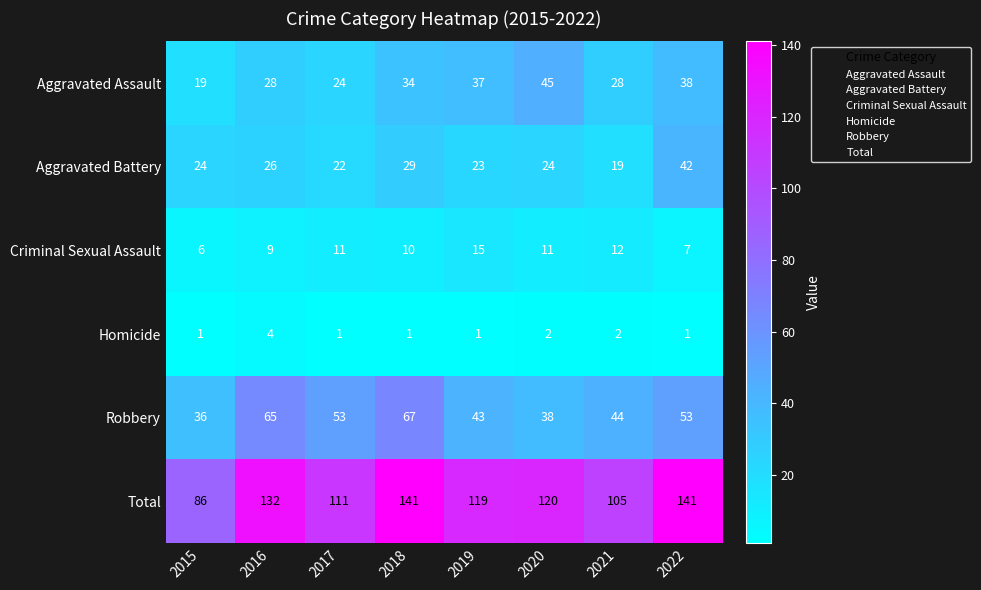

What is the maximum value for Total?

141